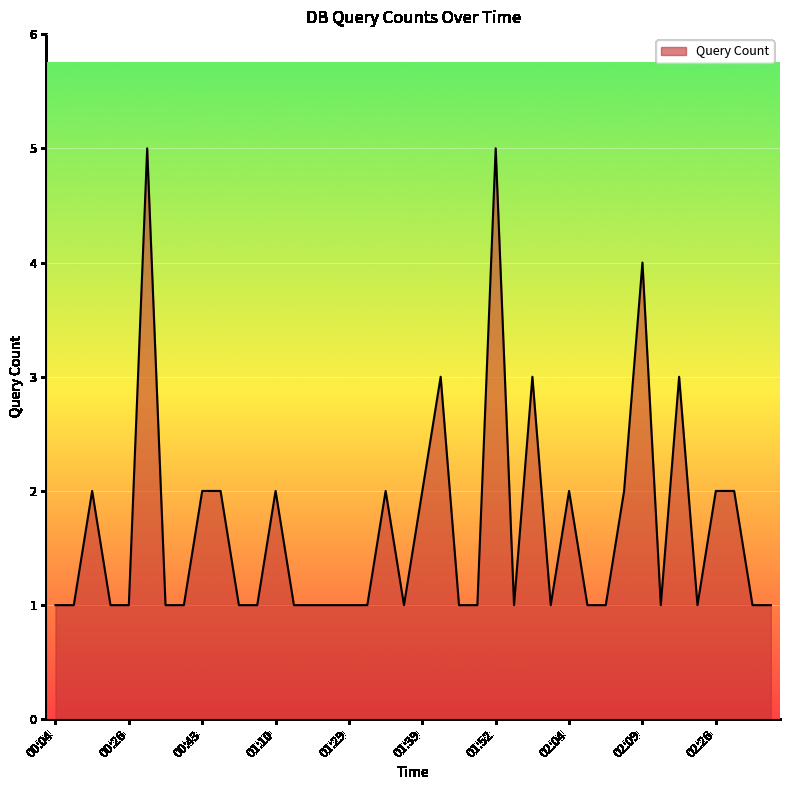

What is the maximum value shown in the chart?

5